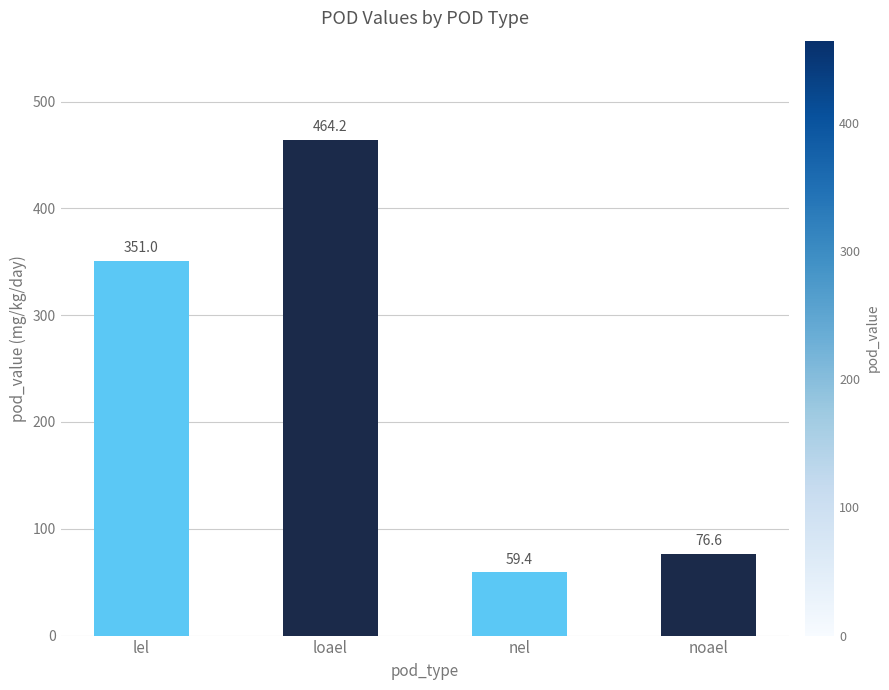

How many values are below 350?

2